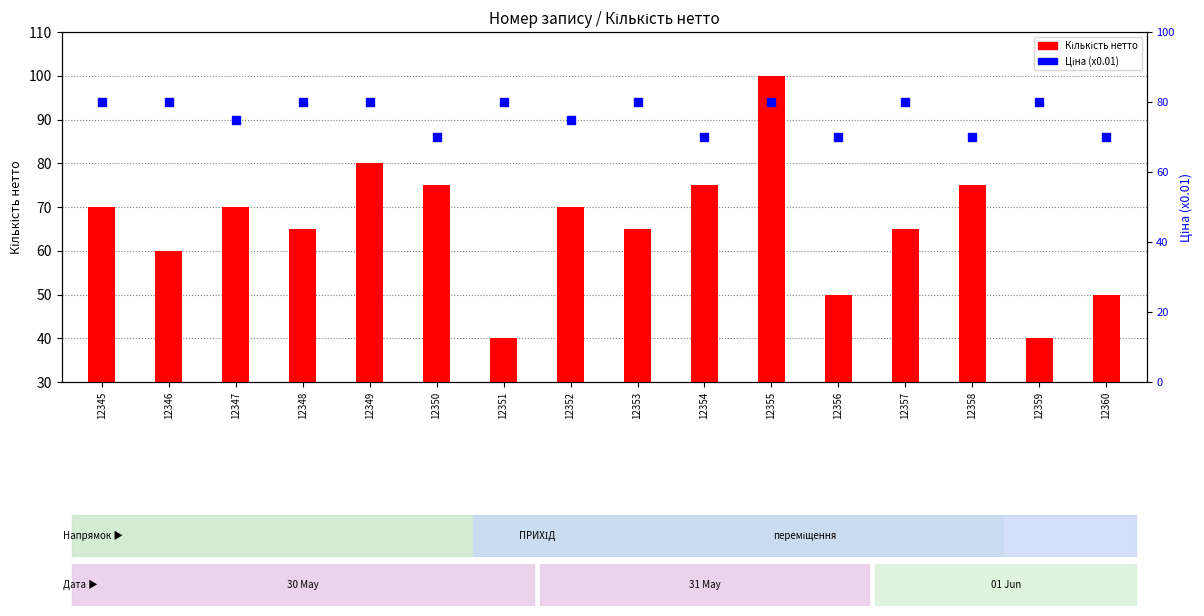

At how many categories does at least one series exceed 93?

1